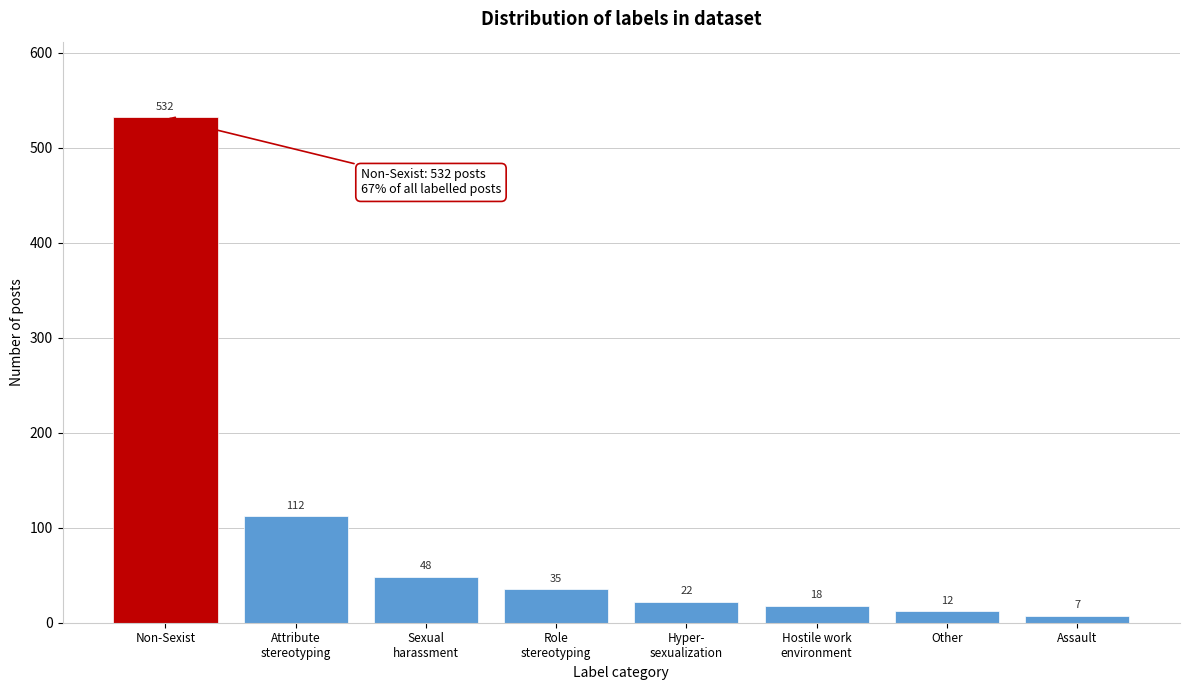

Reading left to right, extract all data points from this chart.

532	112	48	35	22	18	12	7